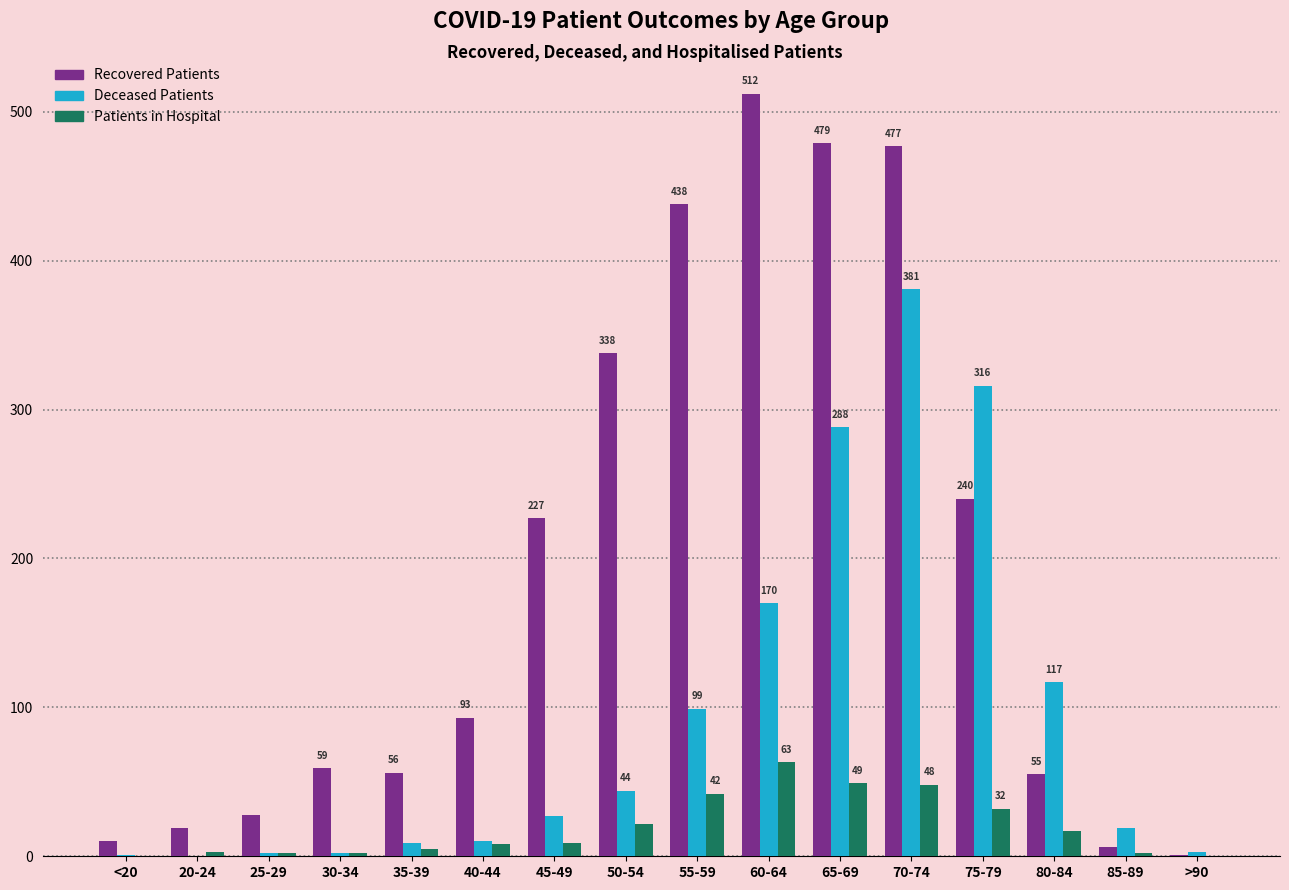

Which category has the highest value across all series?

60-64